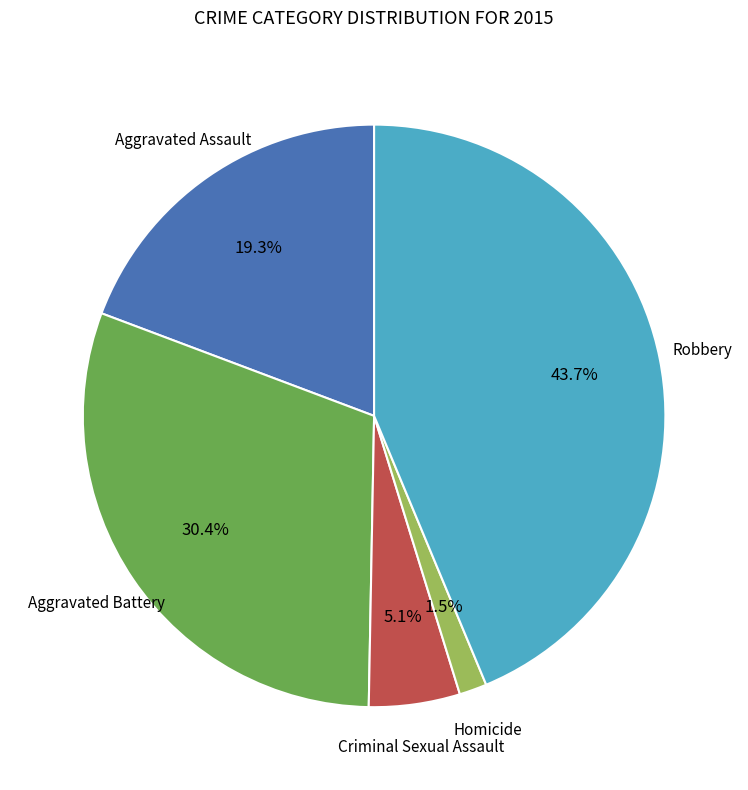

To the nearest percent, what is the combined percentage of Aggravated Battery and Homicide?

32%